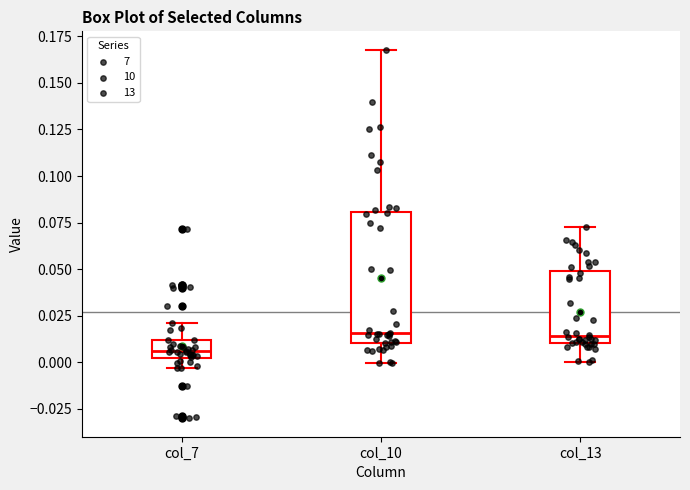

Reading left to right, transcribe this box plot: for each box, give where its median line is, the range the box spans, and where its two whiskers end, as read against the y-axis. The values are not printed on the chart, so give them approximately, as read against the axis.

col_7: median 0.005, box 0.000 to 0.010, whiskers -0.005 to 0.020
col_10: median 0.015, box 0.010 to 0.080, whiskers 0.000 to 0.170
col_13: median 0.015, box 0.010 to 0.050, whiskers 0.000 to 0.075